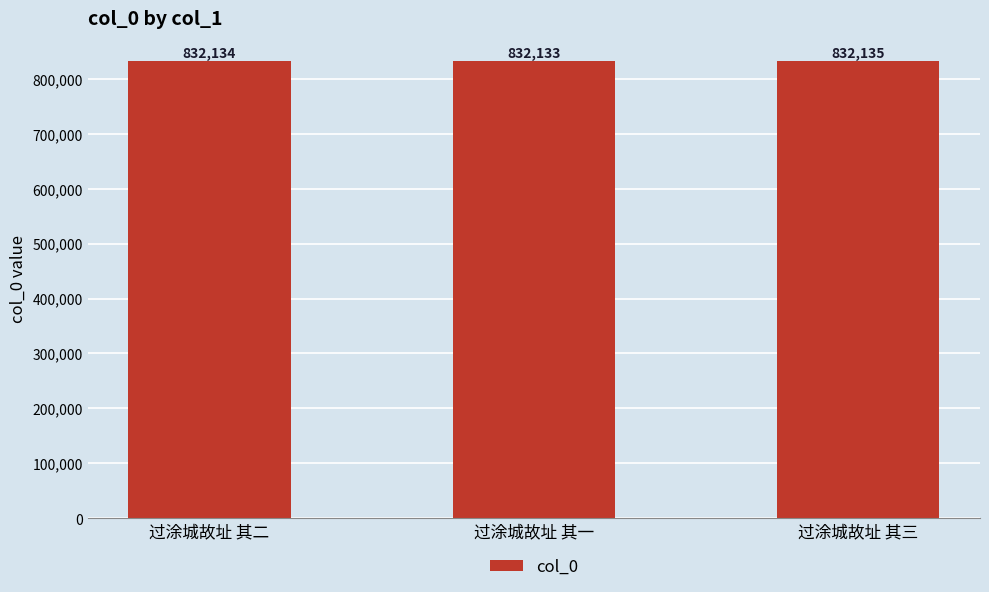

What is the ratio of the value at 过涂城故址 其三 to the value at 过涂城故址 其二?

1.0